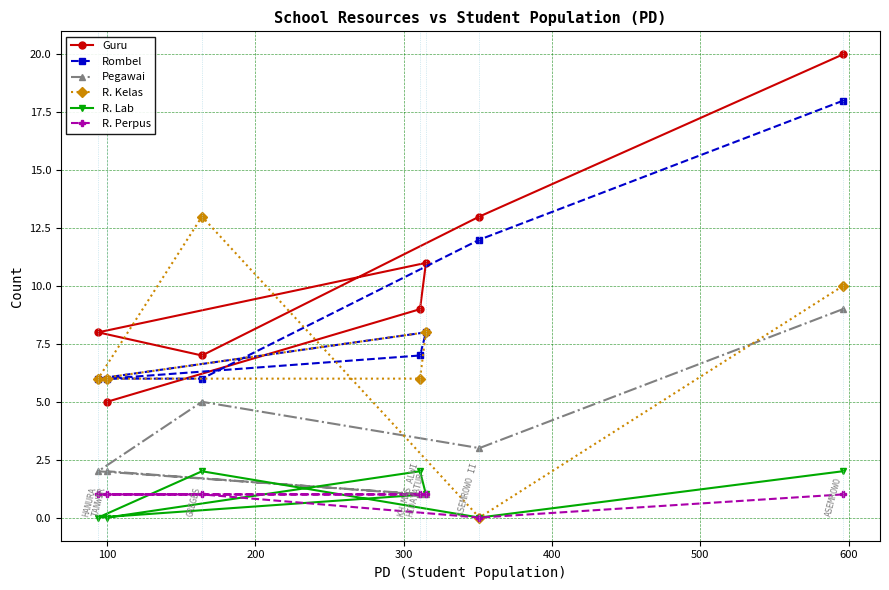

Which series has the largest total across all categories?

Guru